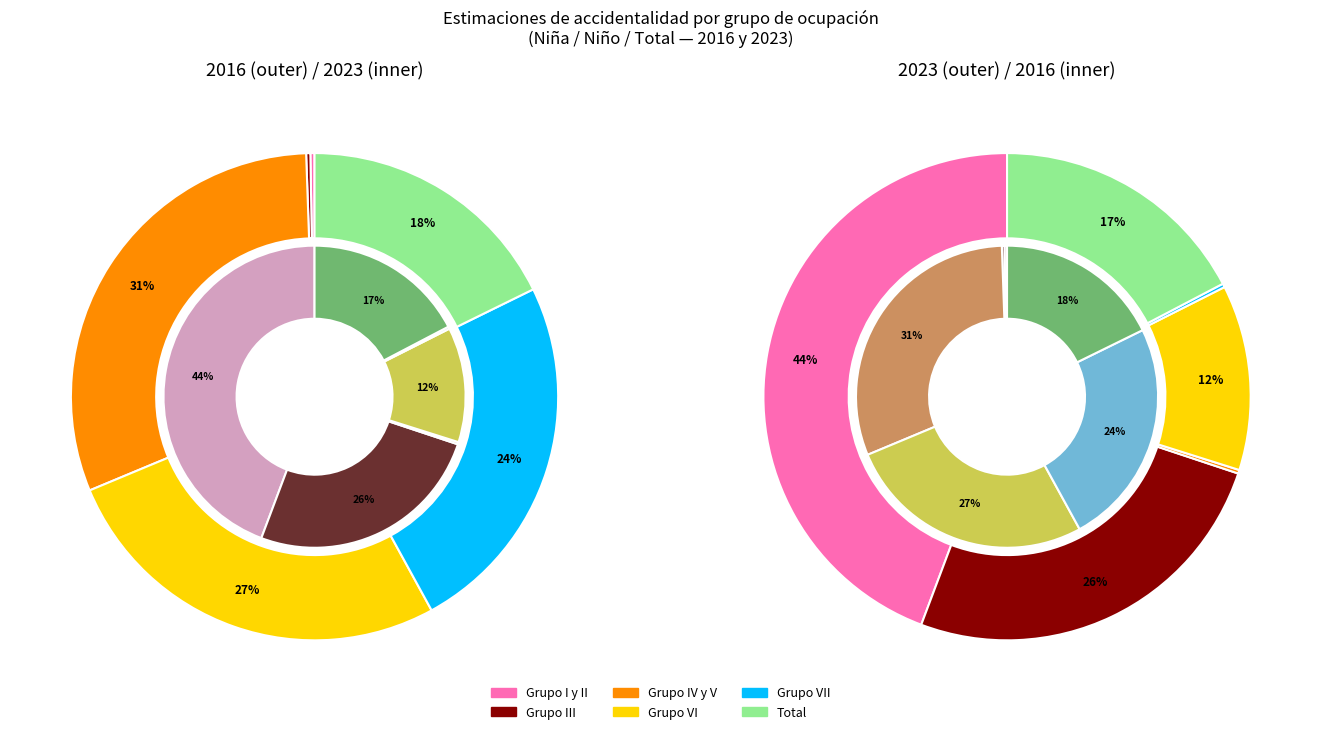

True or false: total_2023 accounts for 17% of the total.

True